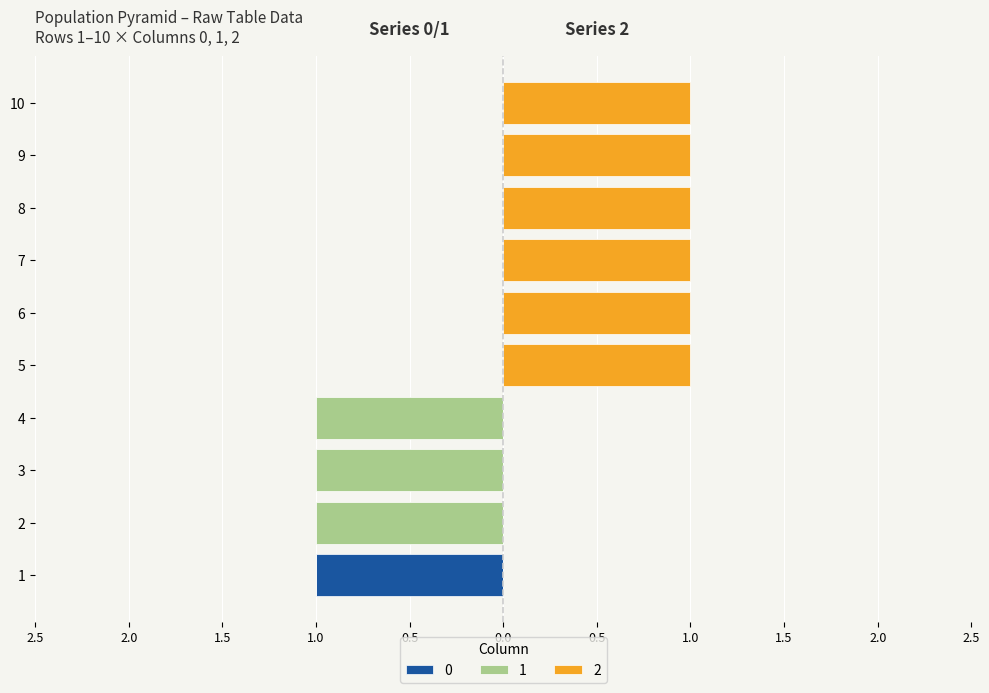

The 1 series shows 0 at 10. True or false?

True